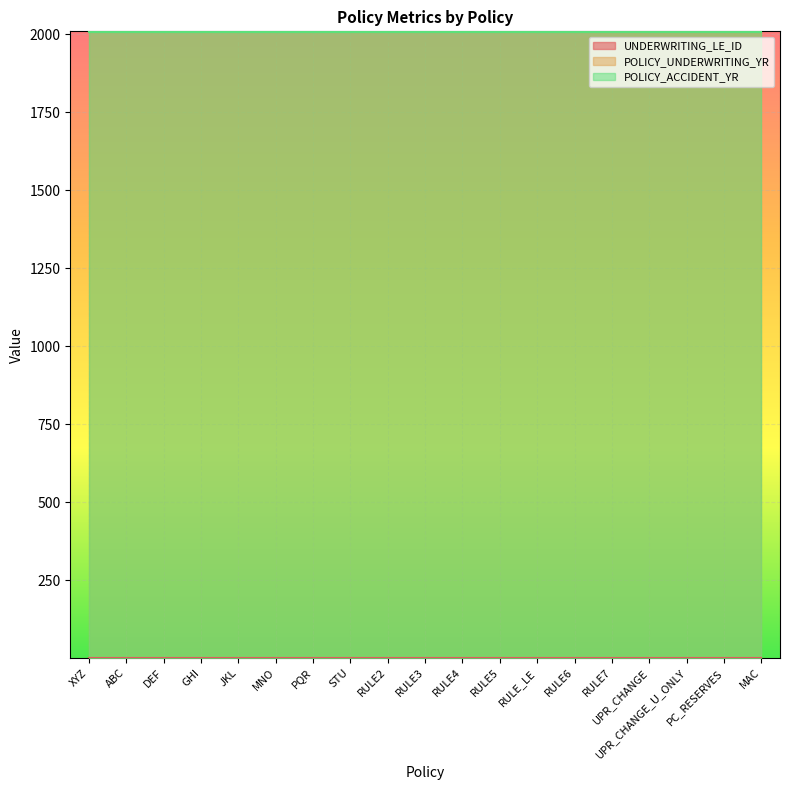

True or false: POLICY_UNDERWRITING_YR and UNDERWRITING_LE_ID intersect in this chart.

False